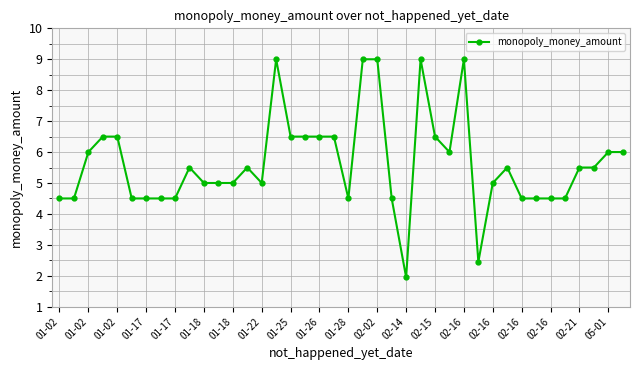

What is the average value?

5.6